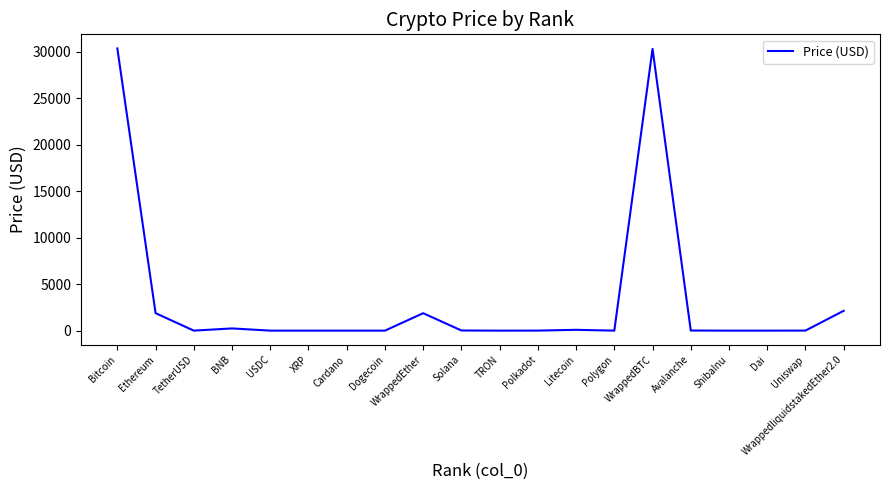

What is the difference between the maximum and minimum values?

30355.8